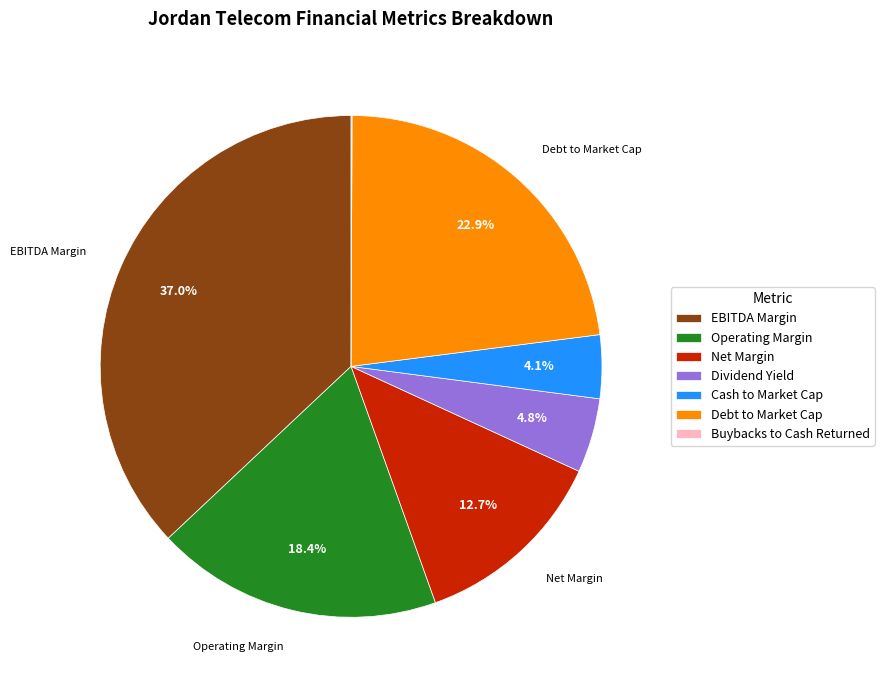

Is there any slice that represents more than half of the pie?

No